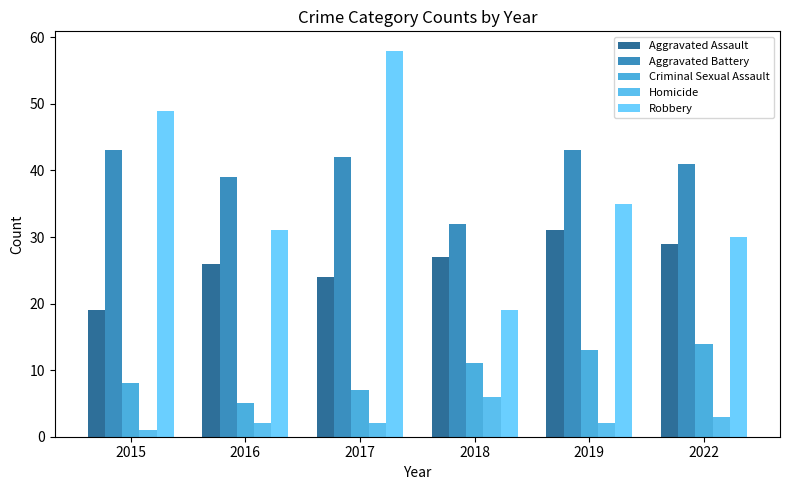

Reading right to left, list all the values displayed in this chart.

Aggravated Assault: 29	31	27	24	26	19
Aggravated Battery: 41	43	32	42	39	43
Criminal Sexual Assault: 14	13	11	7	5	8
Homicide: 3	2	6	2	2	1
Robbery: 30	35	19	58	31	49